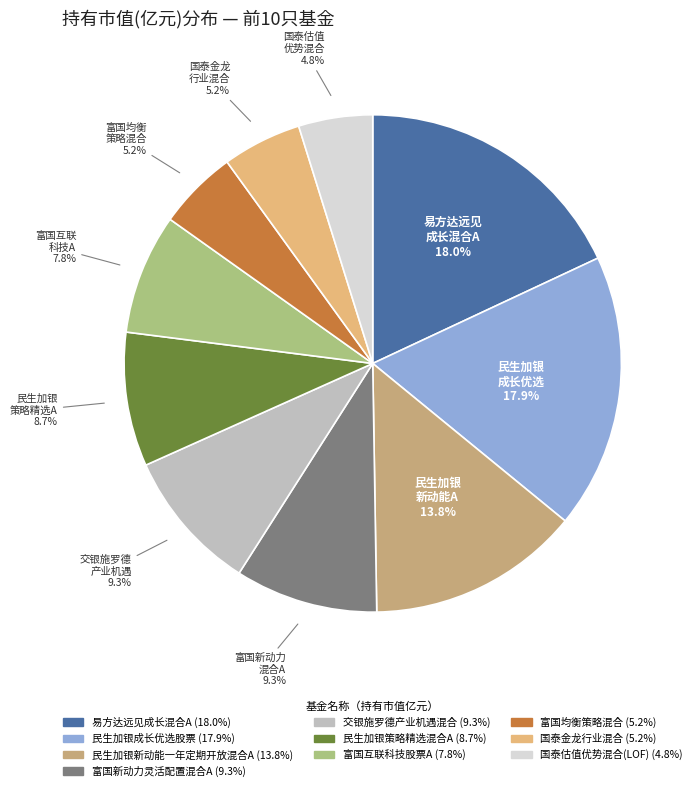

Is it true that 民生加银策略精选混合A is 9% of the pie?

True